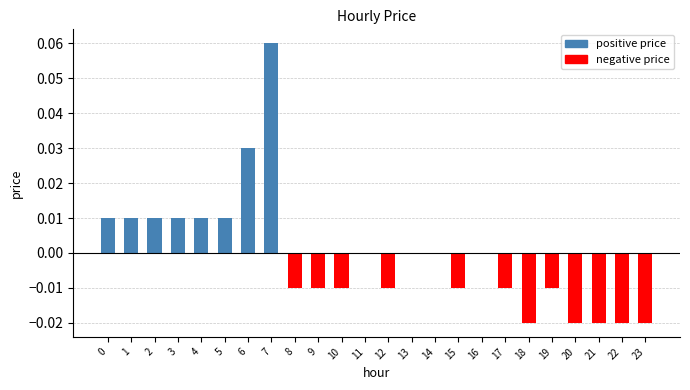

The chart shows a value of -0.0 at 12. True or false?

True